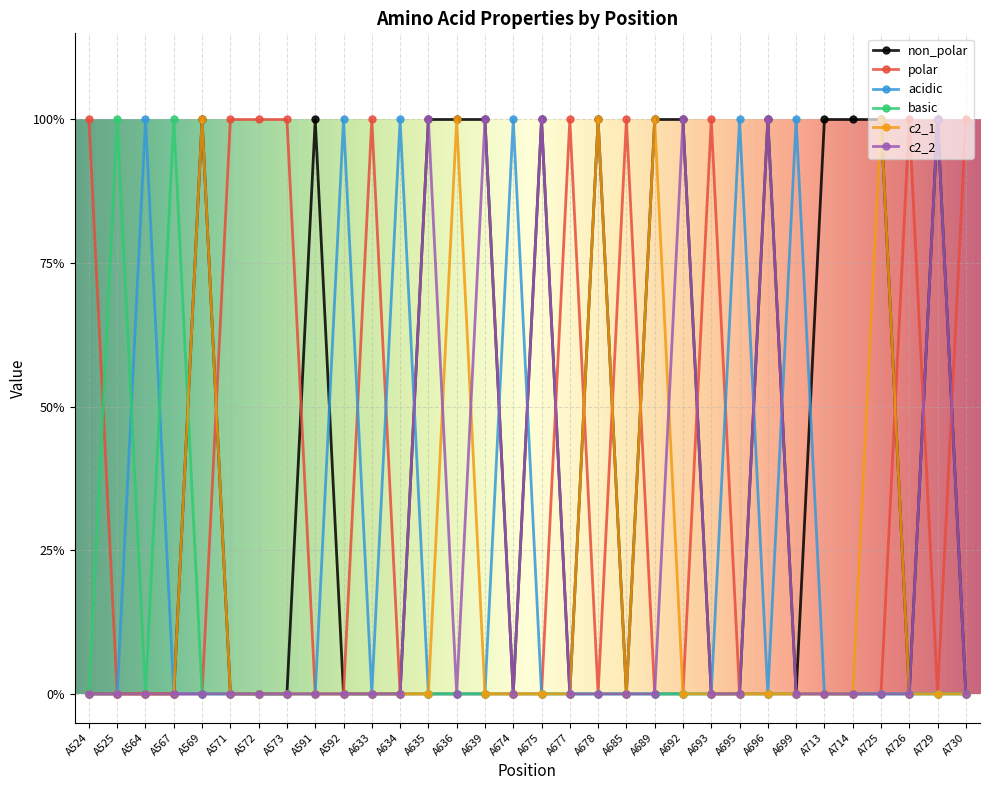

Does the chart have visible grid lines?

Yes